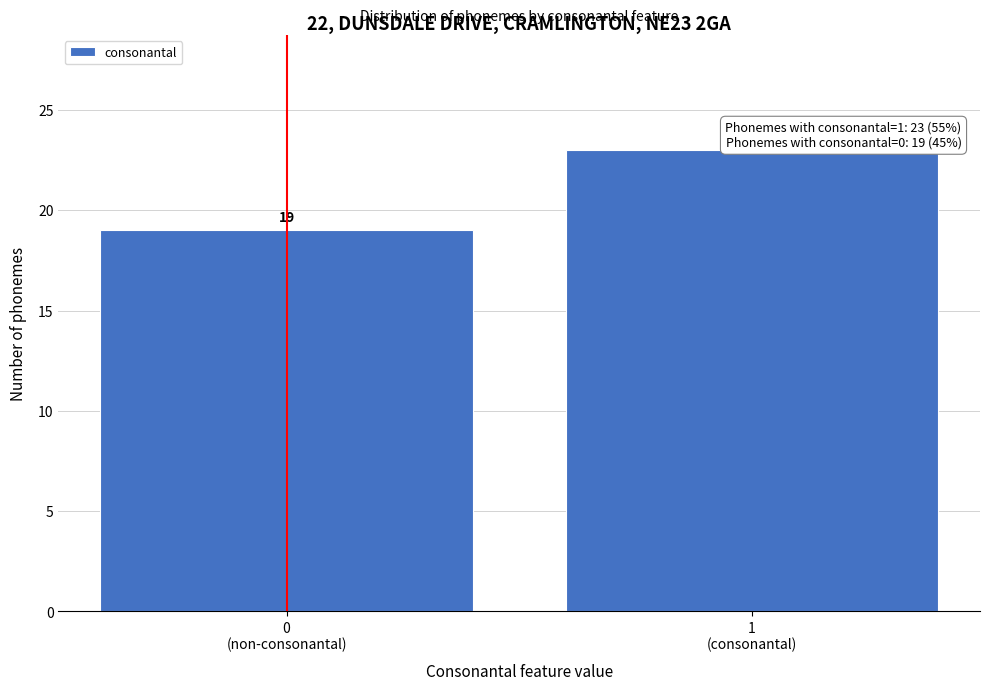

Reading right to left, transcribe all the data shown in this chart.

23	19